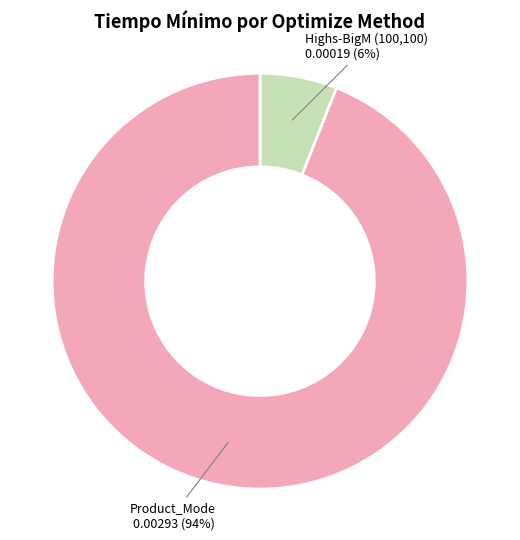

To the nearest percent, what is the average slice percentage?

50%